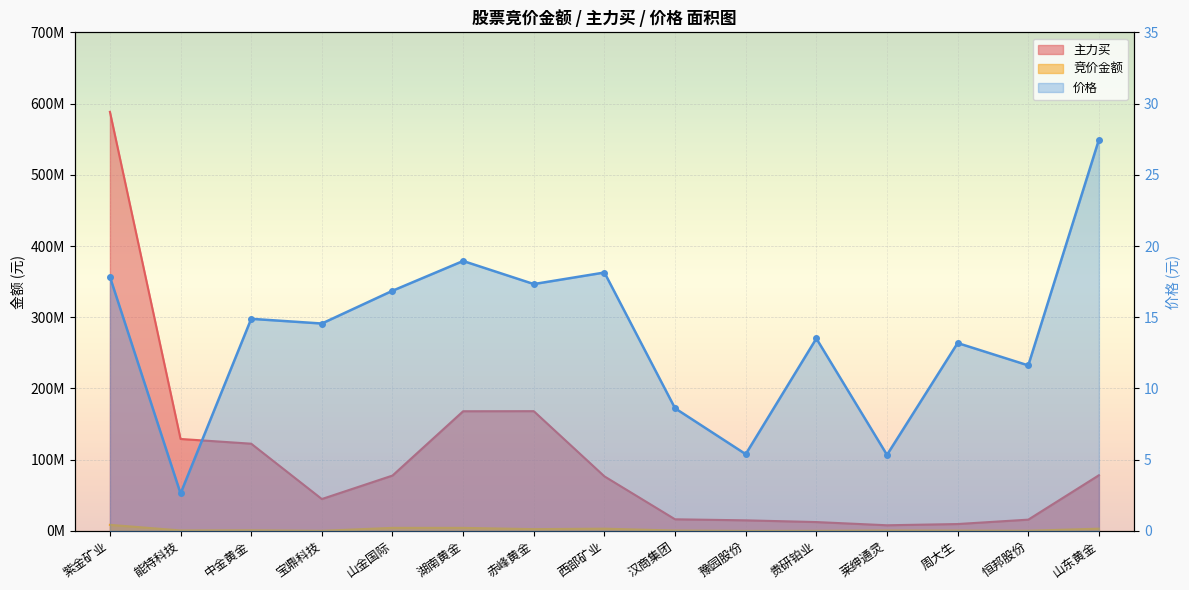

What are all the series names shown in the legend?

竞价金额, 主力买, 价格